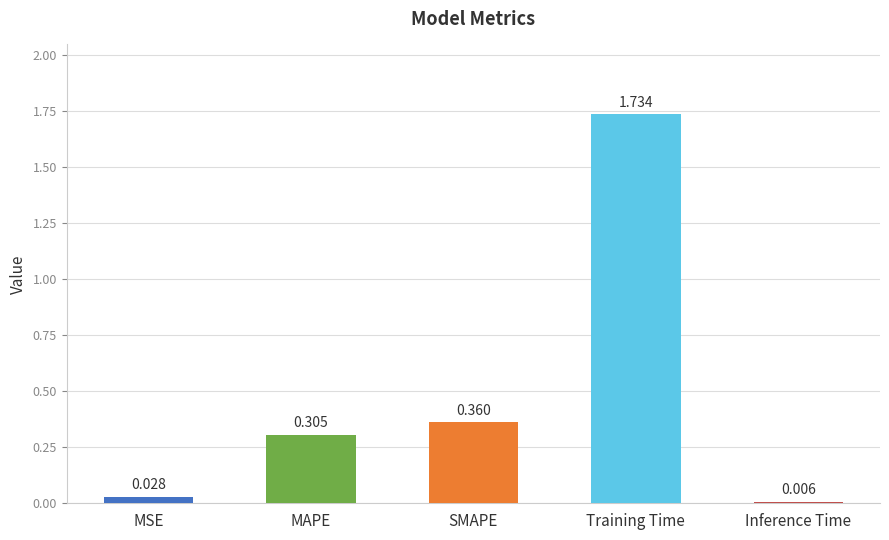

True or false: the data shows 0.7 at Training Time.

False